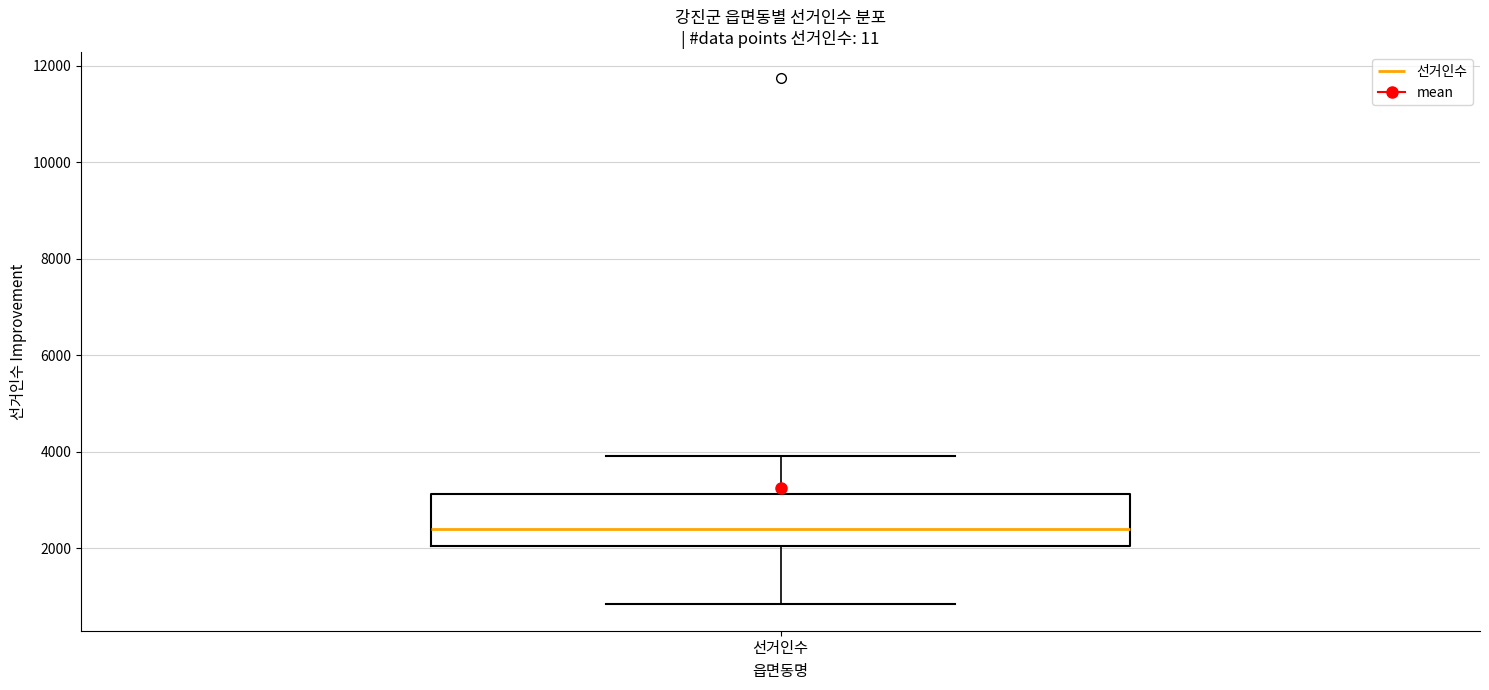

Read this box plot against the y-axis: the position of the median line, the range covered by the box, and the ends of both whiskers. The values are not printed on the chart, so give them approximately, as read against the axis.

median 2400, box 2000 to 3200, whiskers 800 to 4000